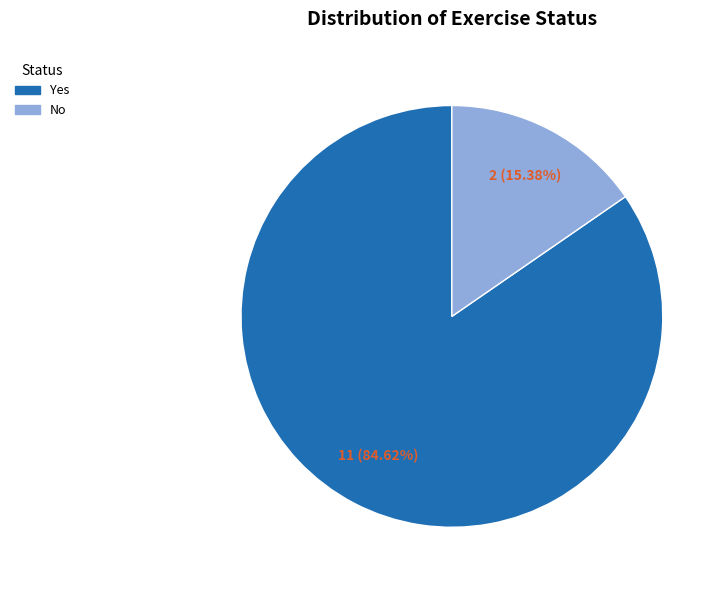

How much of the chart is everything except Yes?

15.4%